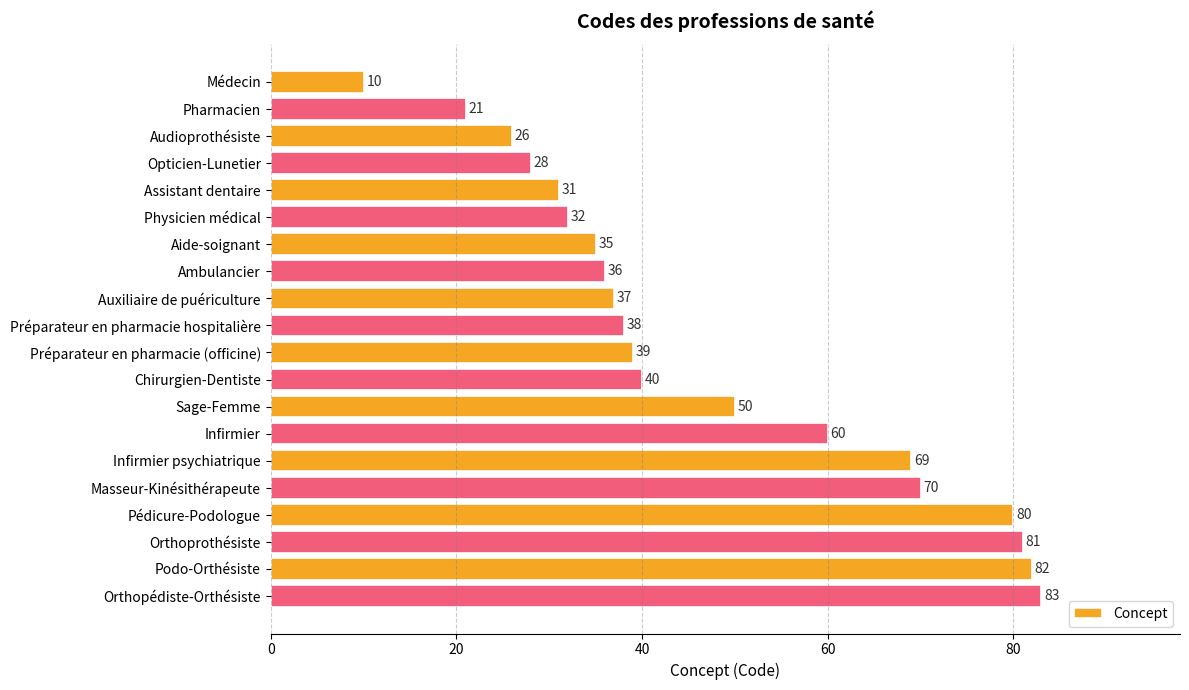

Which has a higher value, Préparateur en pharmacie (officine) or Podo-Orthésiste?

Podo-Orthésiste